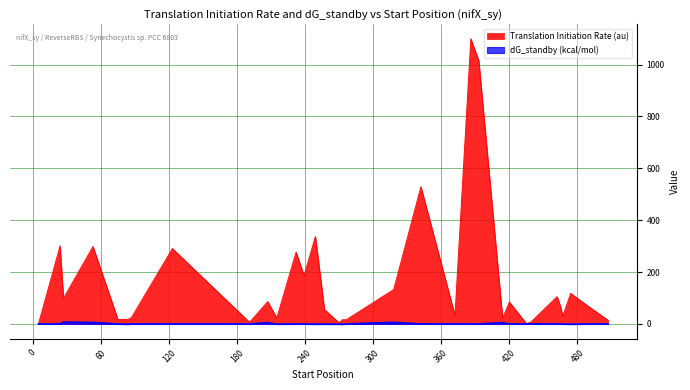

Reading right to left, extract all data points from this chart.

Translation Initiation Rate (au): 507=14.3	489=69.9	474=118.0	467=30.1	465=67.5	462=105.6	439=7.5	435=1.4	420=84.6	414=22.7	393=1014.7	386=1099.6	372=33.4	342=529.2	318=132.9	276=15.6	273=16.8	270=4.0	257=55.7	249=337.5	239=186.1	232=277.4	215=23.3	207=86.3	191=6.6	123=290.8	87=25.4	84=17.9	75=17.4	53=298.7	27=98.6	24=301.1	5=0.8
dG_standby (kcal/mol): 507=0.0	489=0.0	474=-1.0	467=0.0	465=0.0	462=0.0	439=0.0	435=0.0	420=0.0	414=5.2	393=0.0	386=0.0	372=0.0	342=0.0	318=6.3	276=0.0	273=-1.2	270=-0.7	257=-0.5	249=-0.8	239=0.0	232=0.0	215=-0.7	207=5.4	191=0.0	123=0.0	87=0.0	84=-1.0	75=0.0	53=5.9	27=7.3	24=0.0	5=0.0